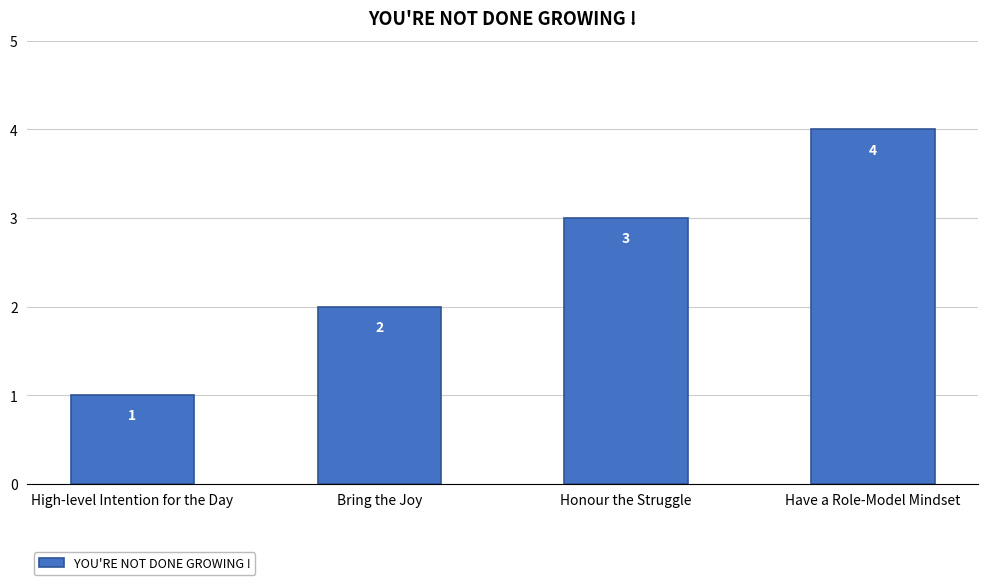

Count the number of categories in the chart.

4